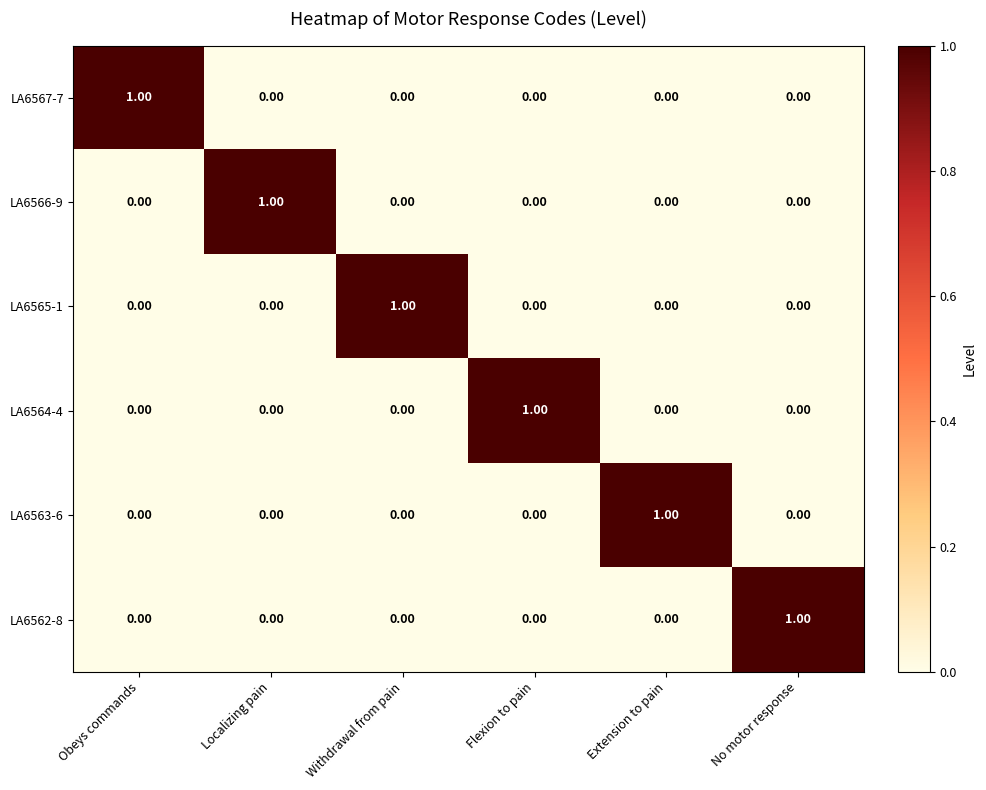

At which label does LA6566-9 reach its peak?

Localizing pain